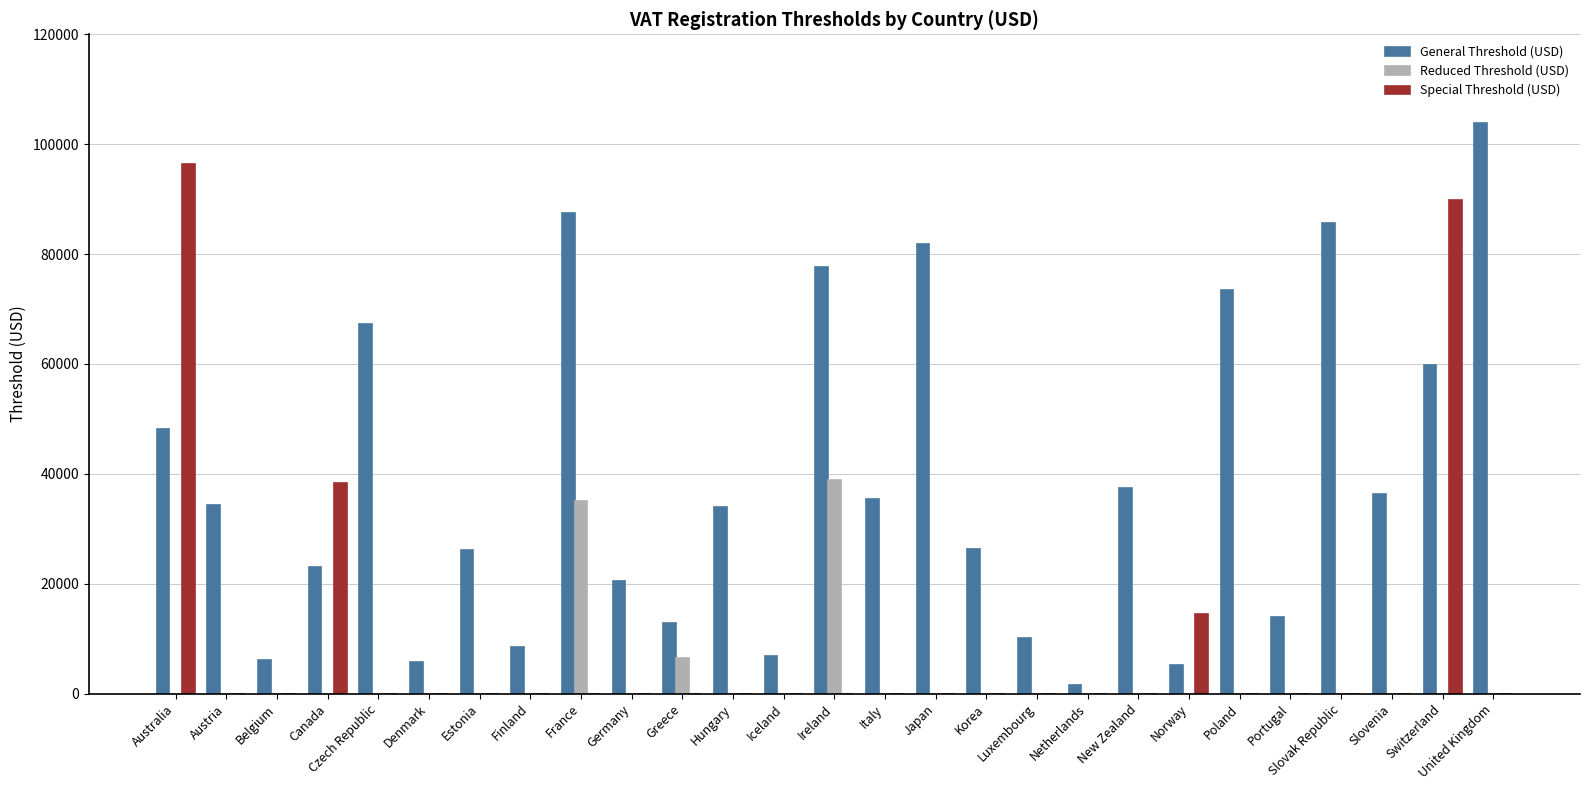

At which category is the sum across all series the highest?

Switzerland